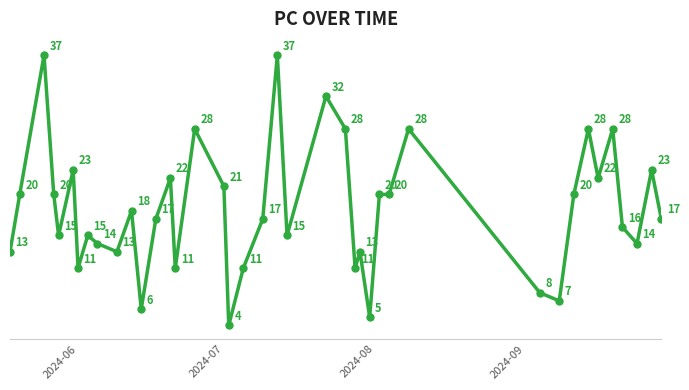

What is the difference between the maximum and minimum values?

33